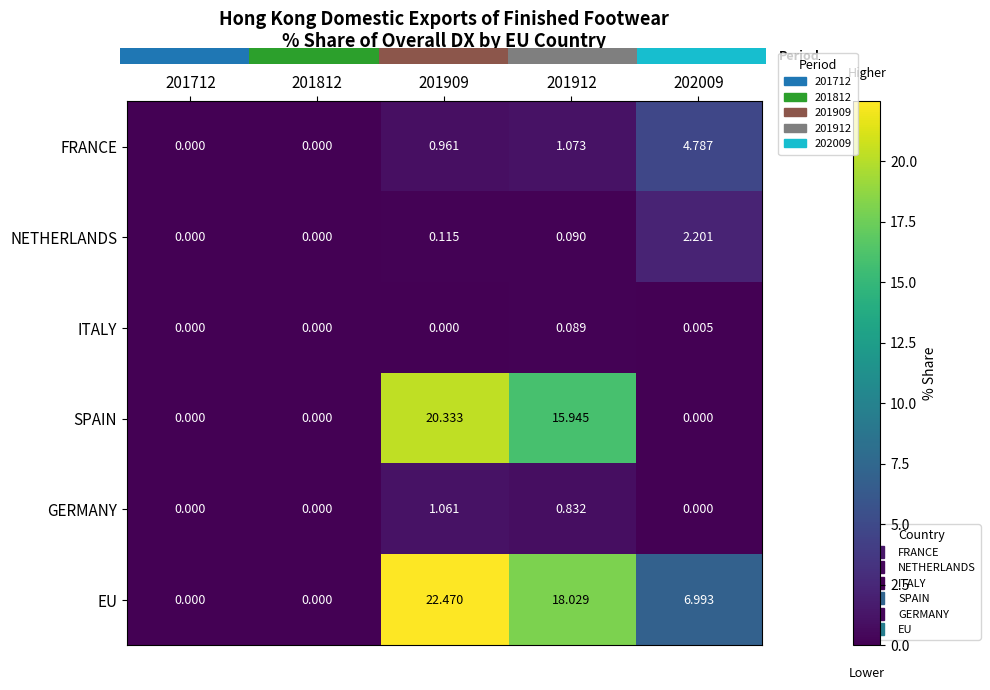

At which category is the sum across all series the highest?

201909